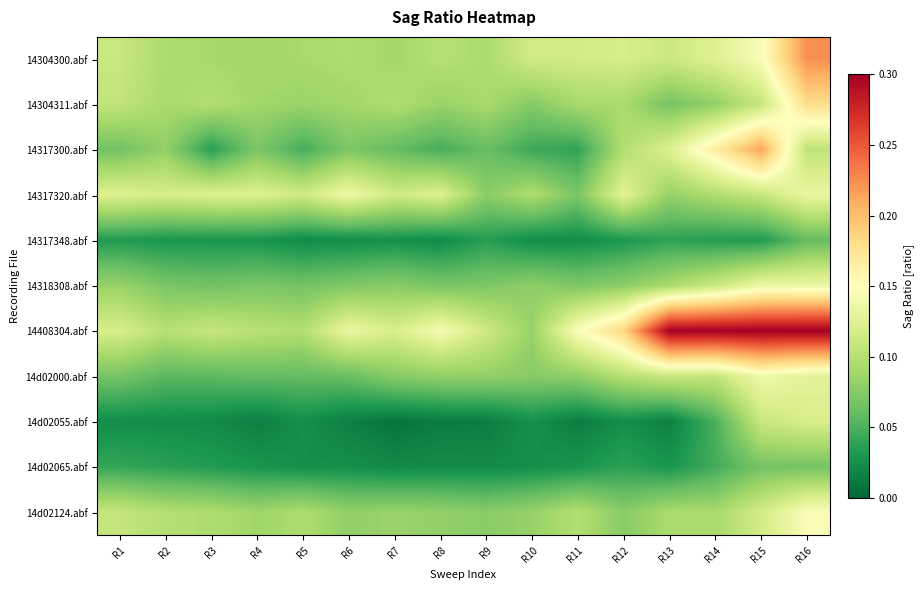

What is the maximum value shown in the chart?

0.3